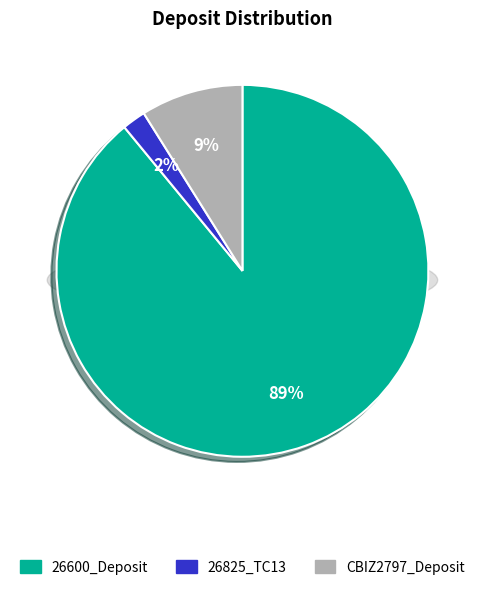

To the nearest percent, what is the combined percentage of 26825_TC13 and CBIZ2797_Deposit?

11%